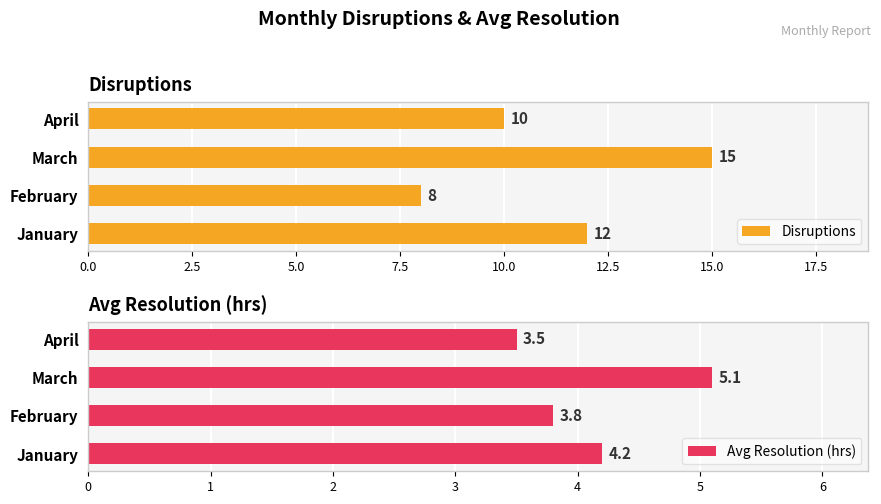

Which series has the largest total across all categories?

Disruptions